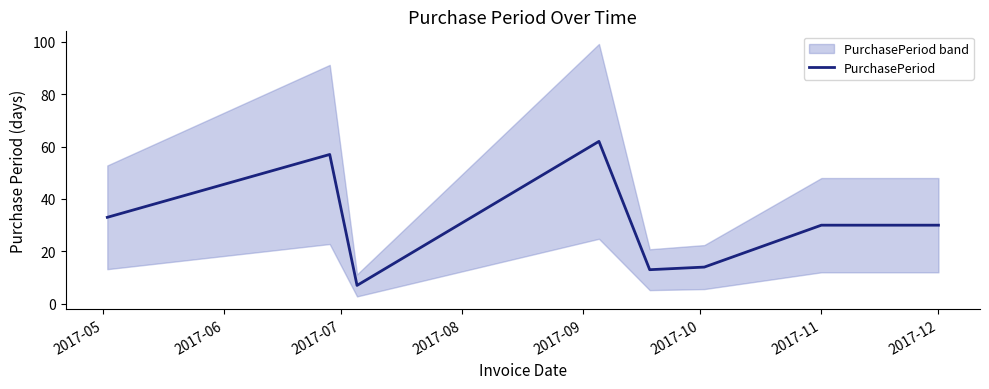

Is it true that PurchasePeriod equals 18 at 2017-11?

False